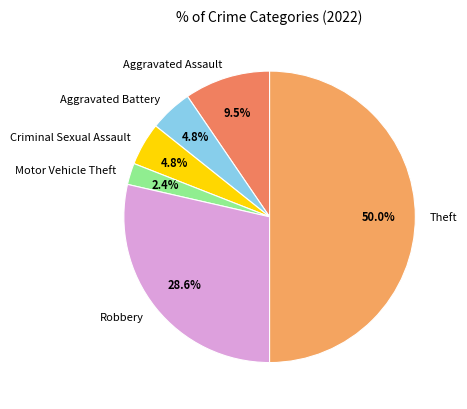

Which category has the biggest portion of the pie?

Theft